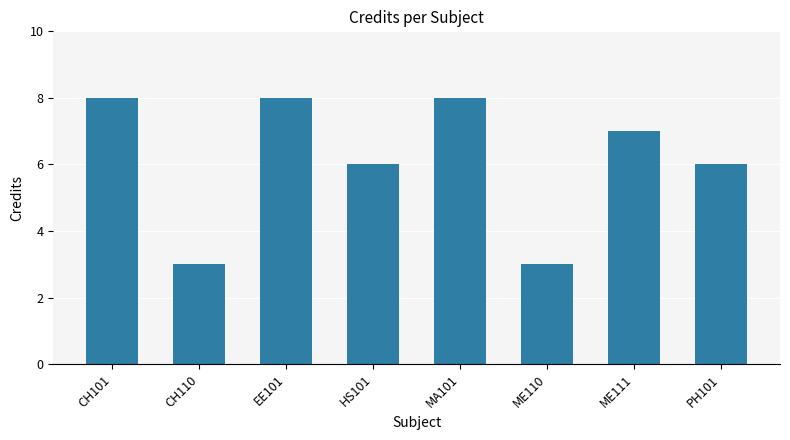

What is the maximum value shown in the chart?

8